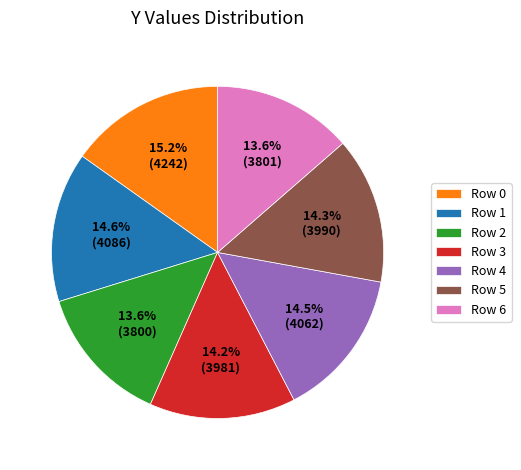

What percentage do Row 1 and Row 2 together represent?

28.2%